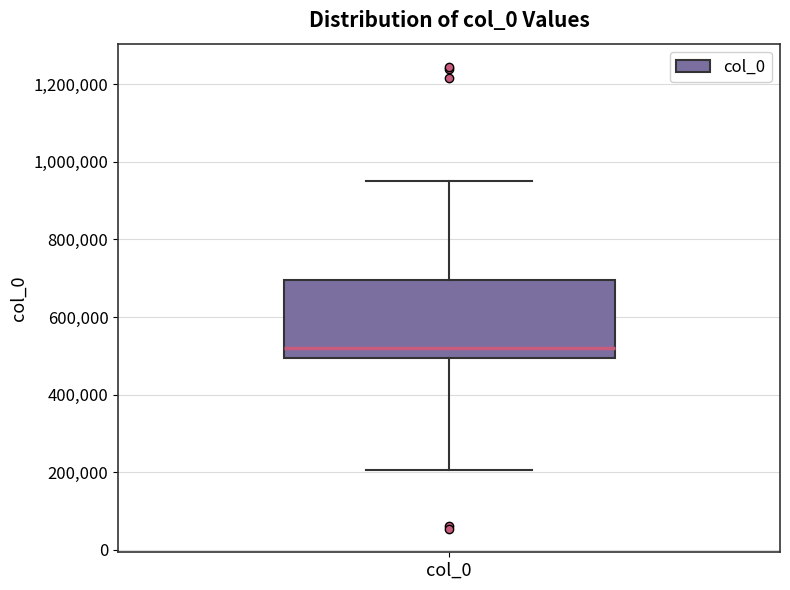

Transcribe this box plot: give where the median line is, the range the box spans, and where the two whiskers end, as read against the y-axis. The values are not printed on the chart, so give them approximately, as read against the axis.

median 520000, box 500000 to 700000, whiskers 200000 to 960000